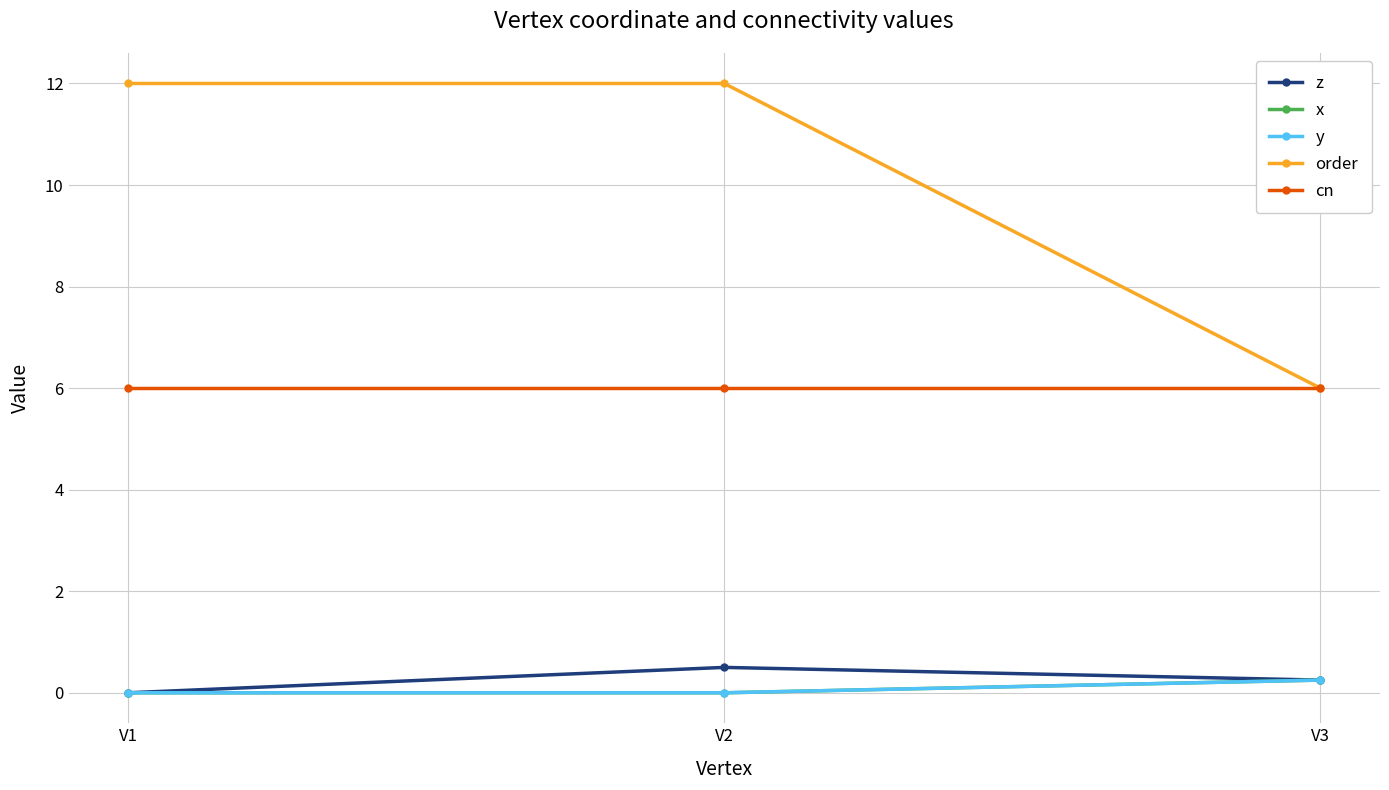

At how many categories does at least one series exceed 2?

3